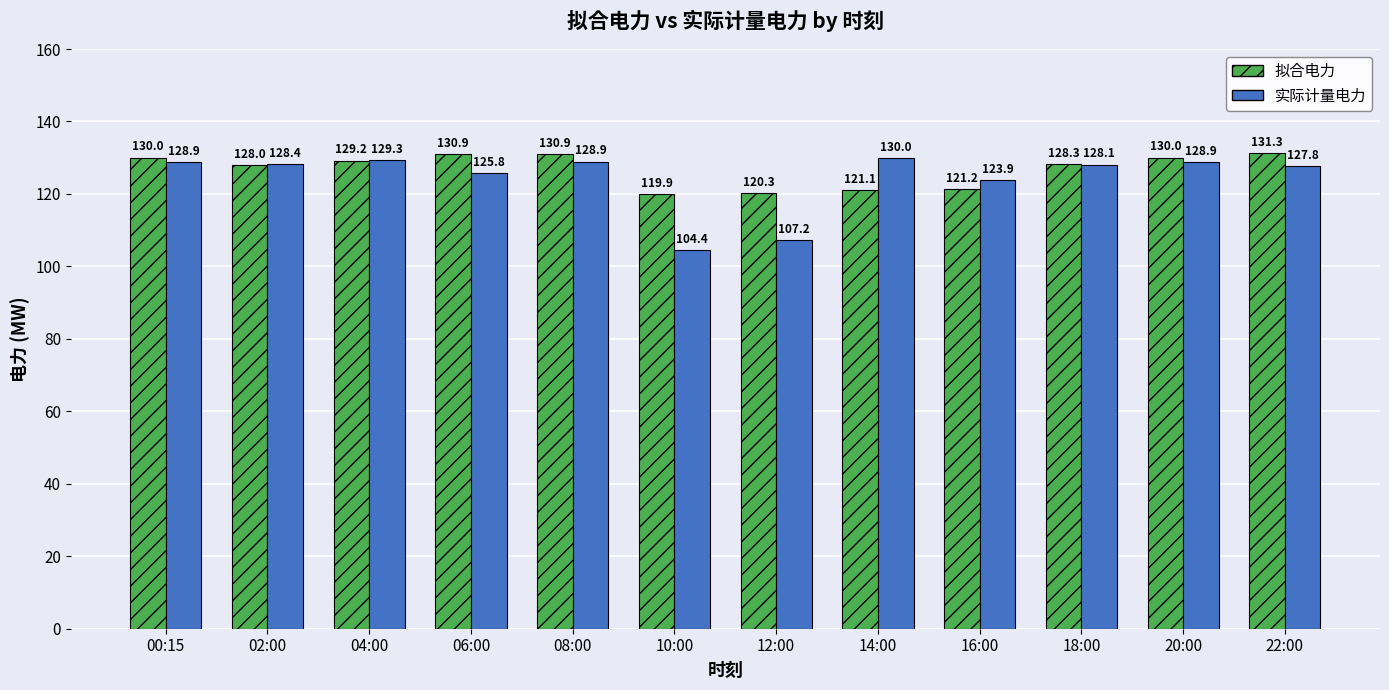

The value of 拟合电力 at 18:00 is 79.5. True or false?

False